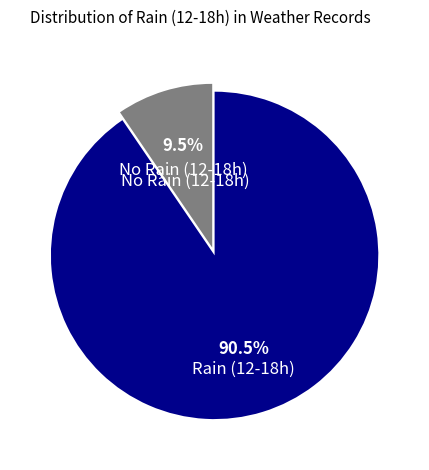

Which has a higher value, No Rain (12-18h) or Rain (12-18h)?

Rain (12-18h)